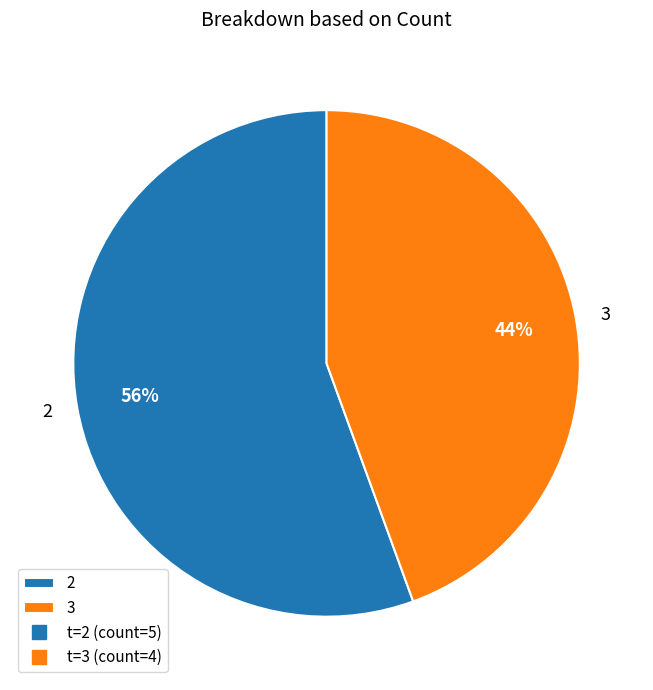

How many slices are in this pie chart?

2